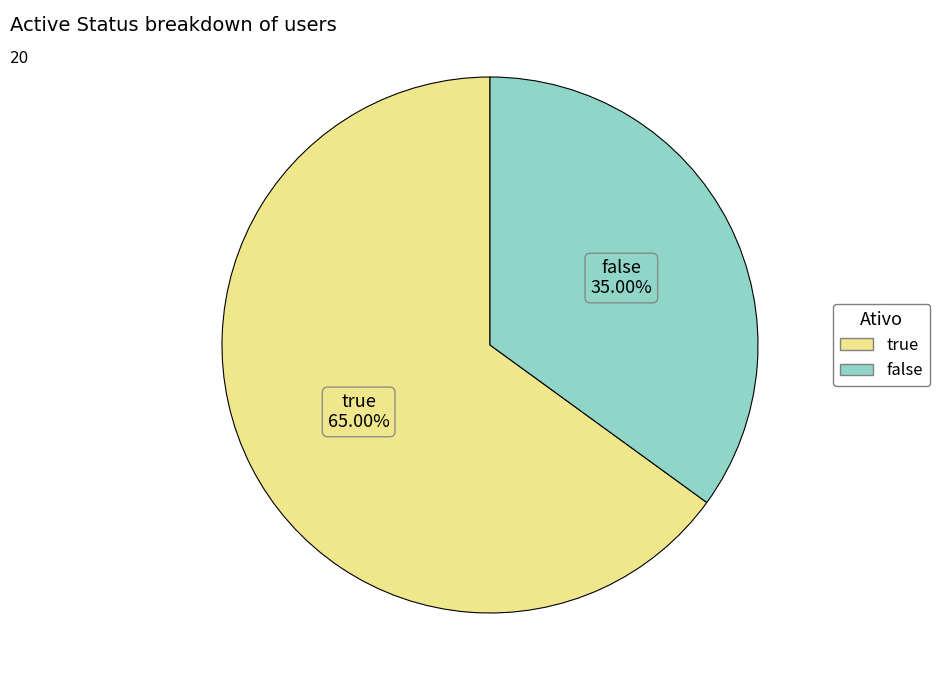

What percentage is the true slice, to the nearest percent?

65%